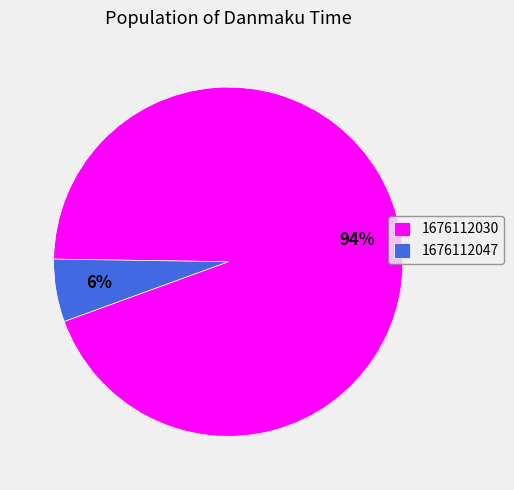

What percentage is the 1676112030 slice, to the nearest percent?

94%